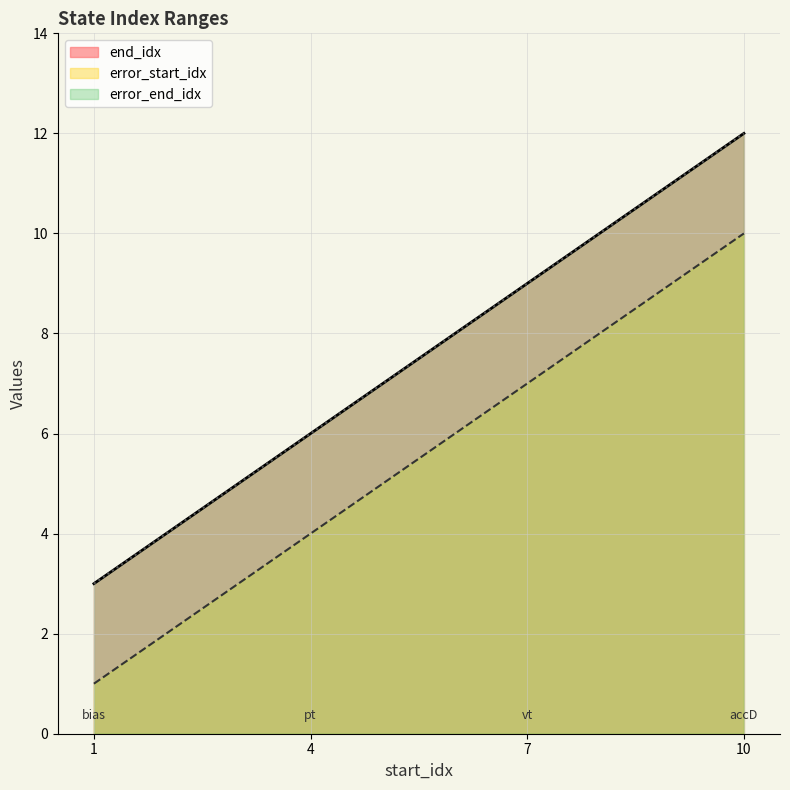

How many lines are shown in the chart?

3